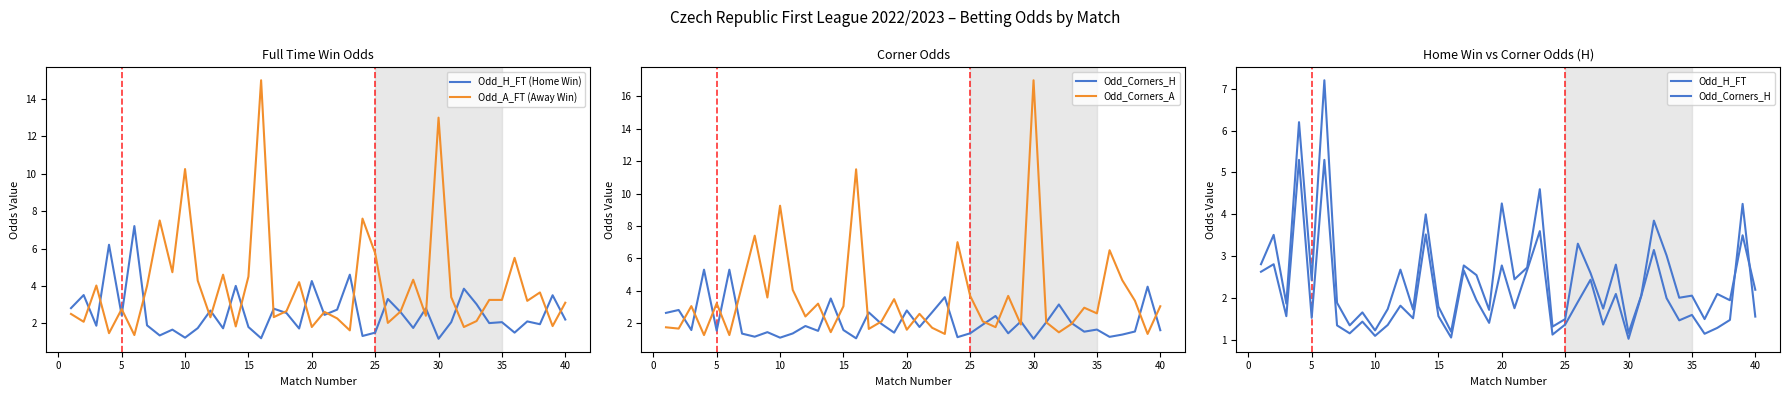

Which series ends up on top after the final intersection of Odd_Corners_A and Odd_A_FT (Away Win)?

Odd_A_FT (Away Win)